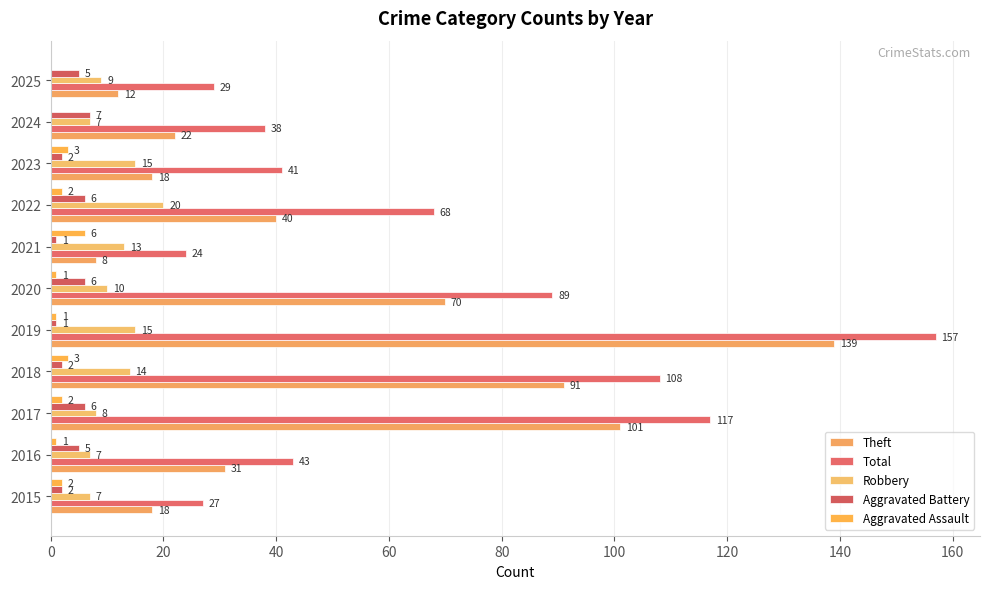

At which category is the sum across all series the highest?

2019